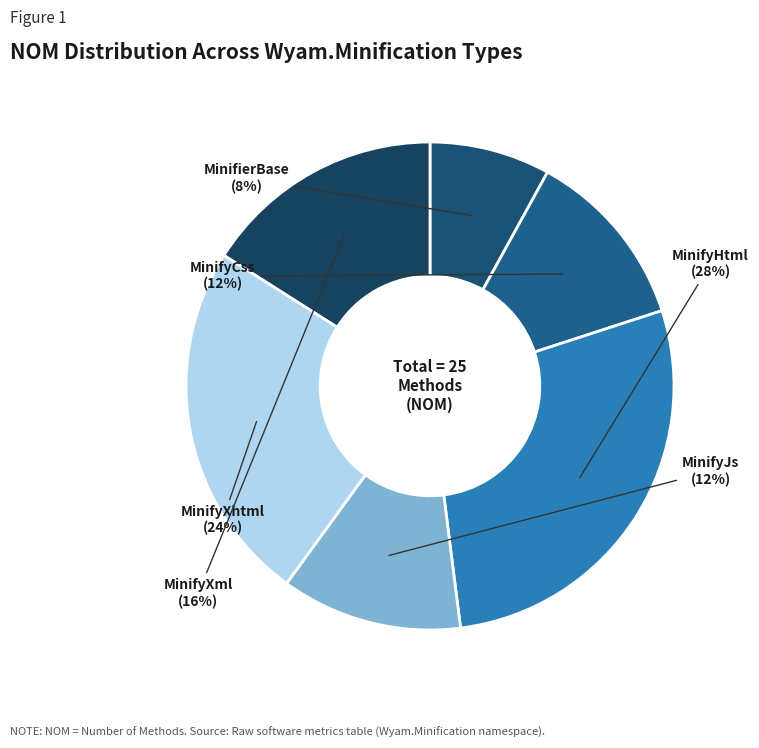

How many slices are in this pie chart?

6